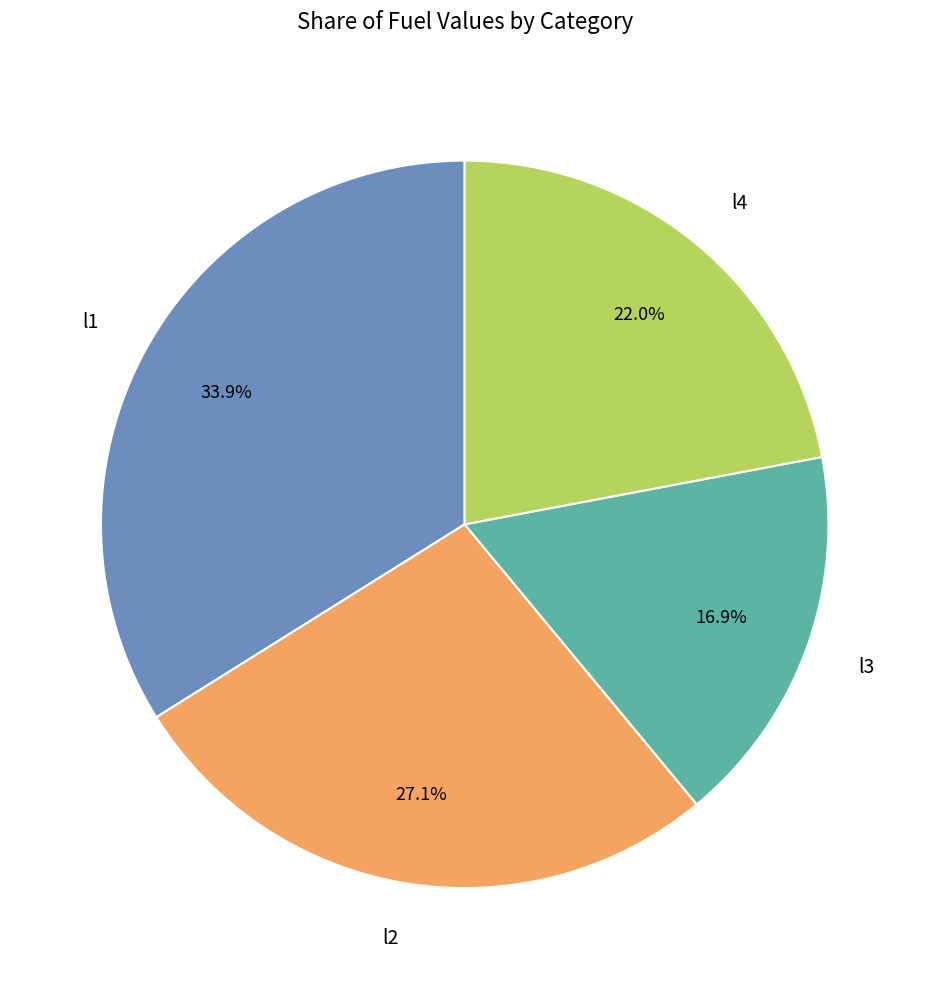

How many slices are in this pie chart?

4